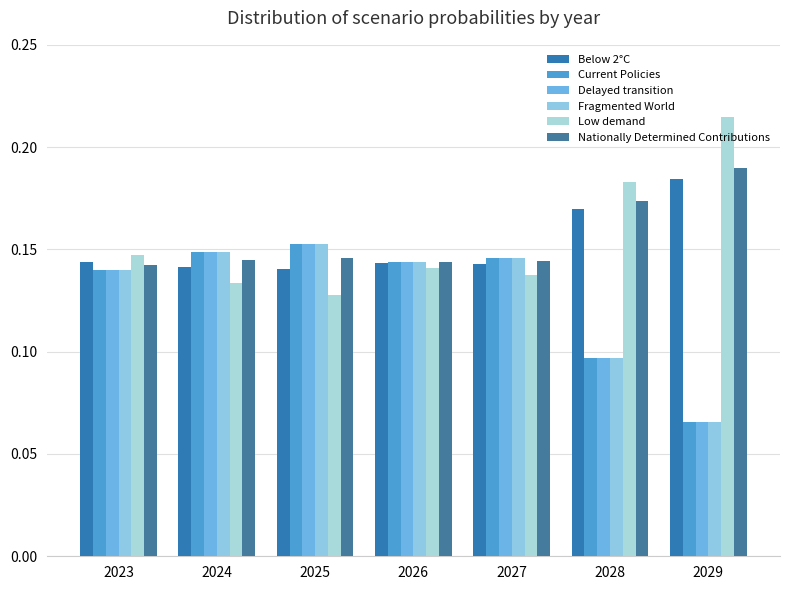

The value of Low demand at 2028 is 0.2. True or false?

True